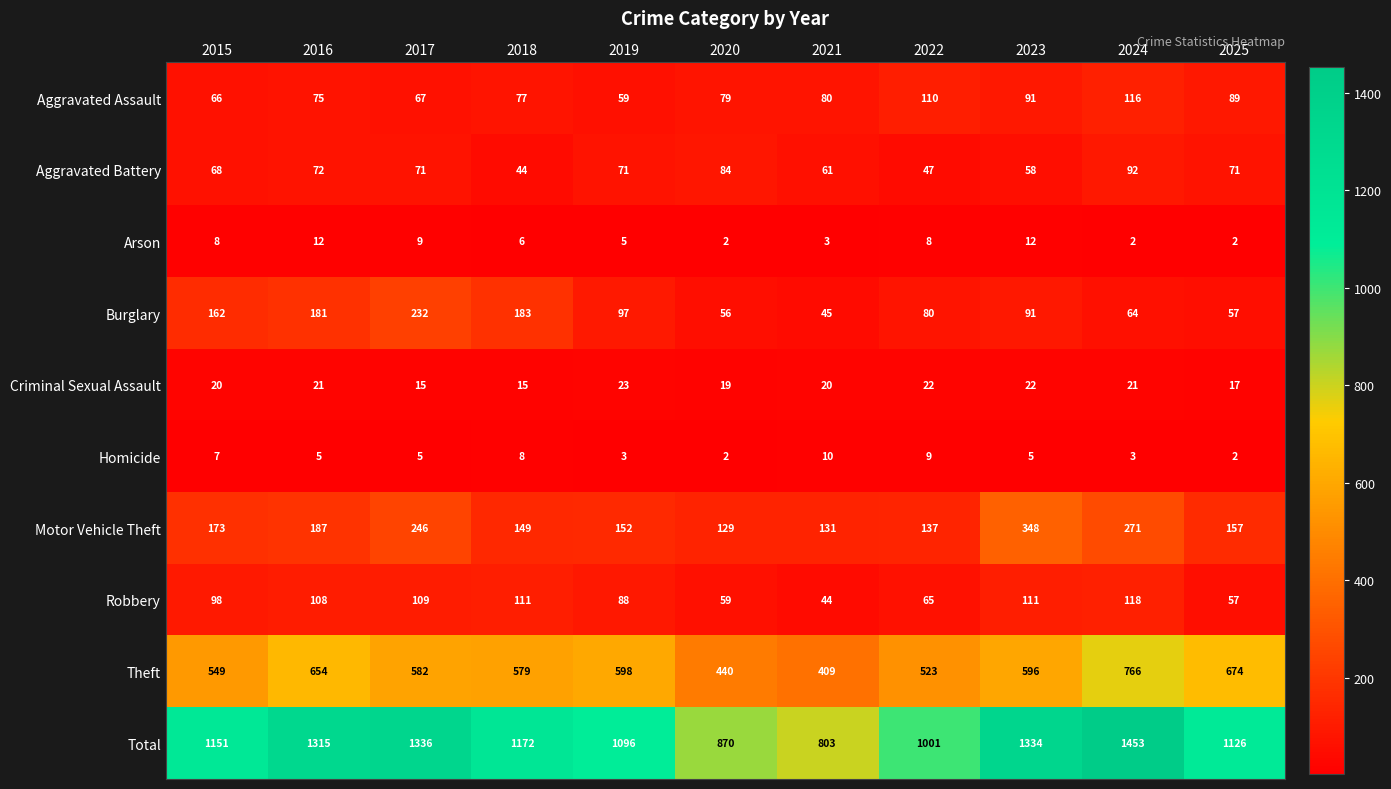

What is the spread (max minus min) of values at 2020?

868